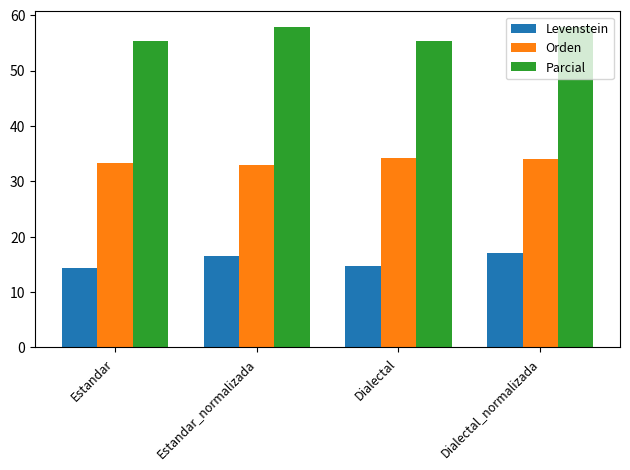

What is the lowest value of the Levenstein series?

14.4